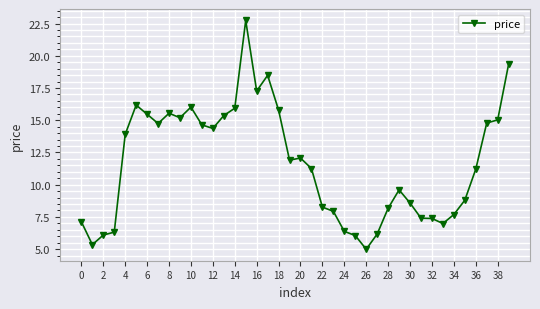

True or false: the data has more than 0 interior local peaks.

True